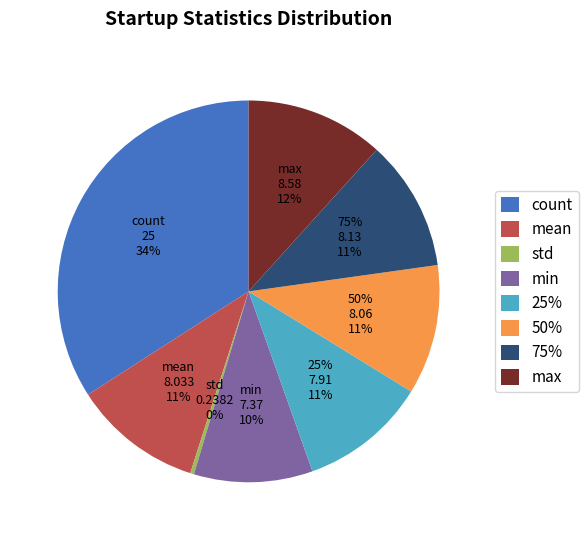

Rank the categories by value from highest to lowest.

count, max, 75%, 50%, mean, 25%, min, std